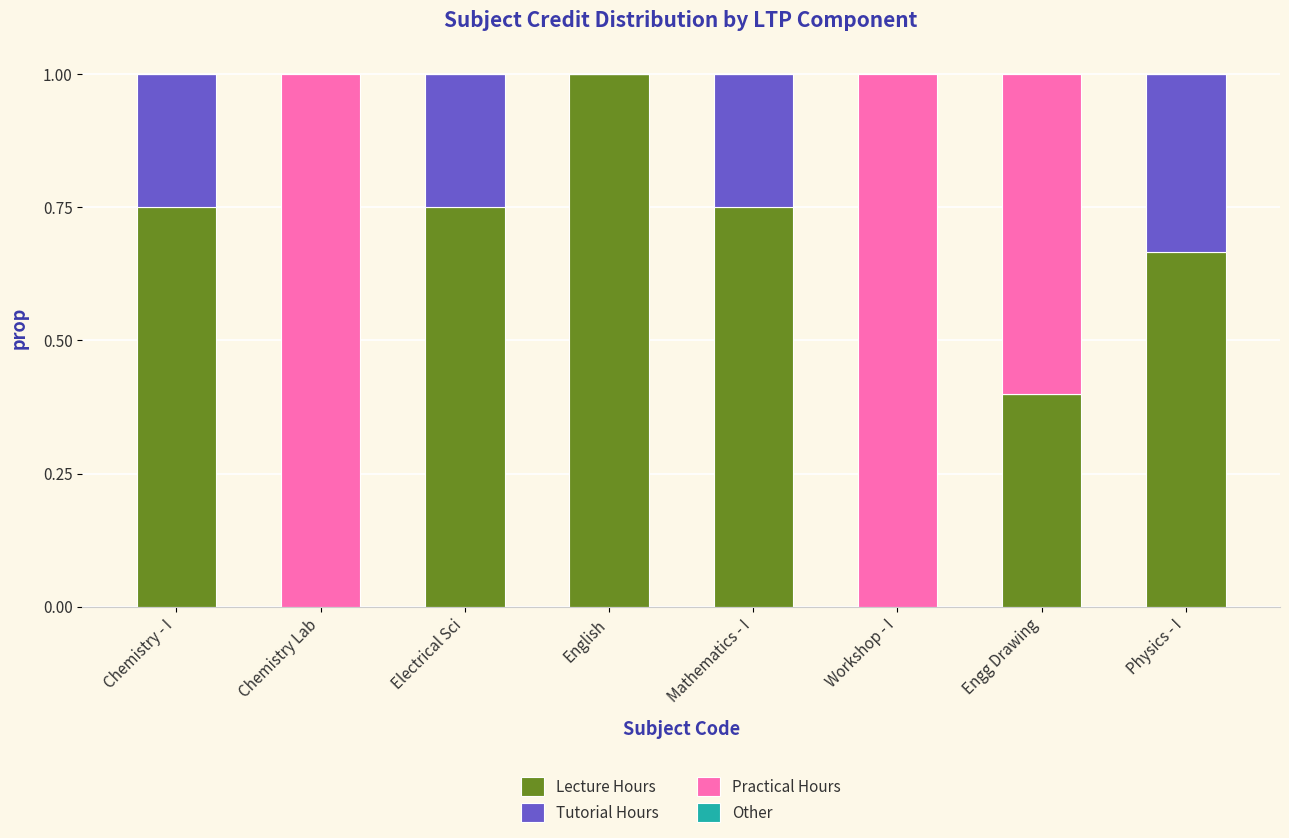

Are the bars grouped side by side (vs. stacked)?

No